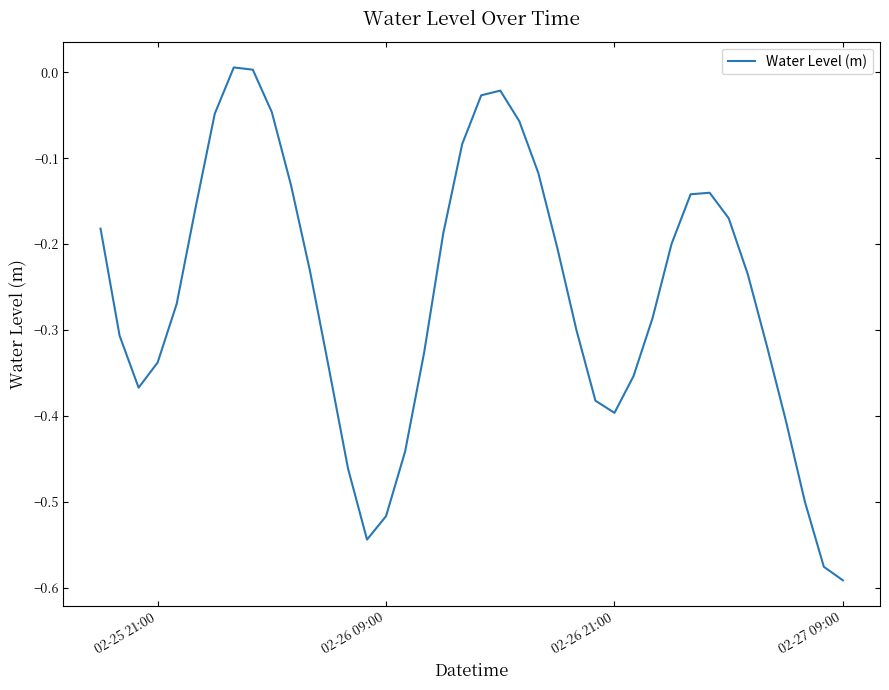

What is the difference between the maximum and minimum values?

0.6